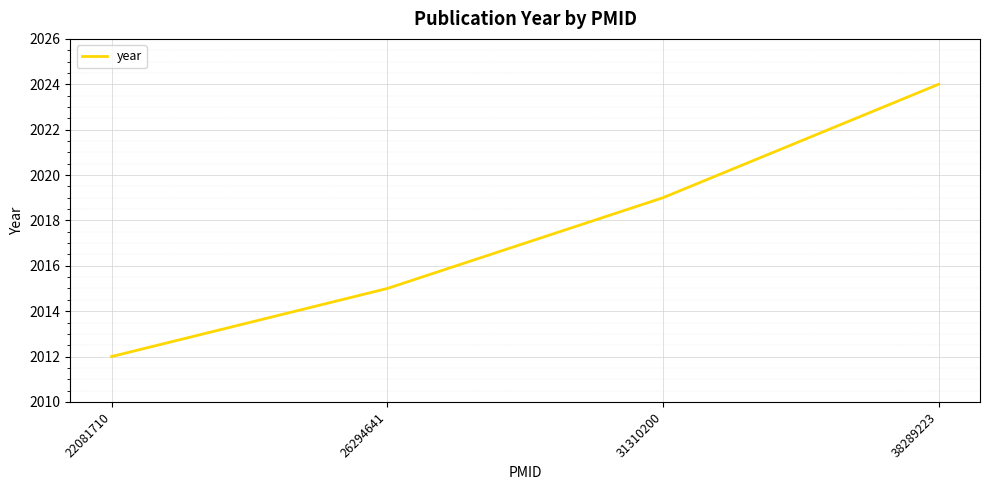

True or false: there are more than 0 points higher than both neighbors.

False